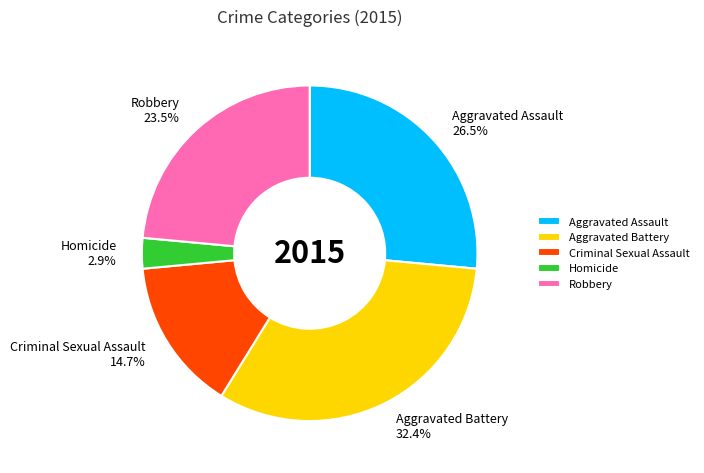

The Aggravated Battery slice represents 41% of the pie. True or false?

False